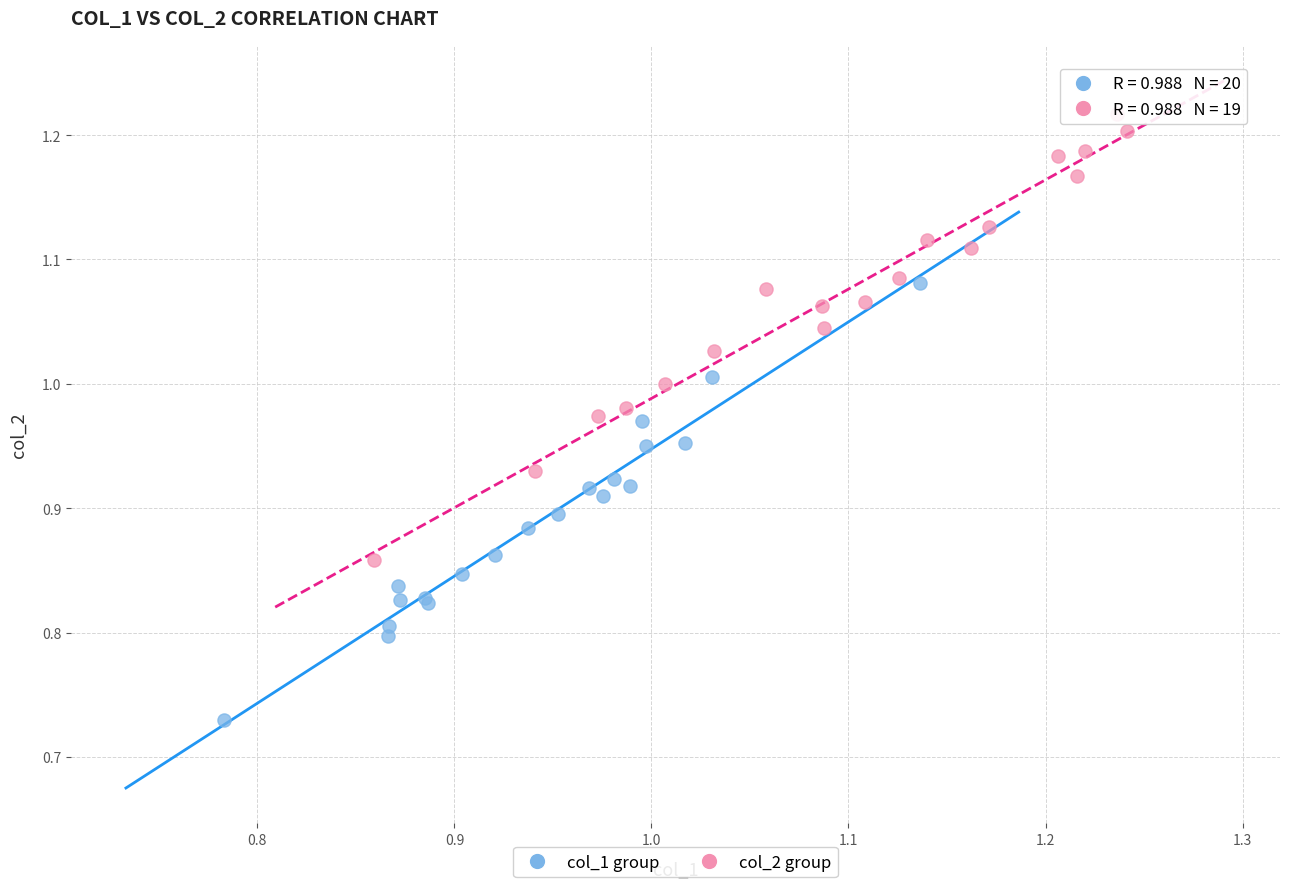

Which series contains the lowest Y value?

col_1 group